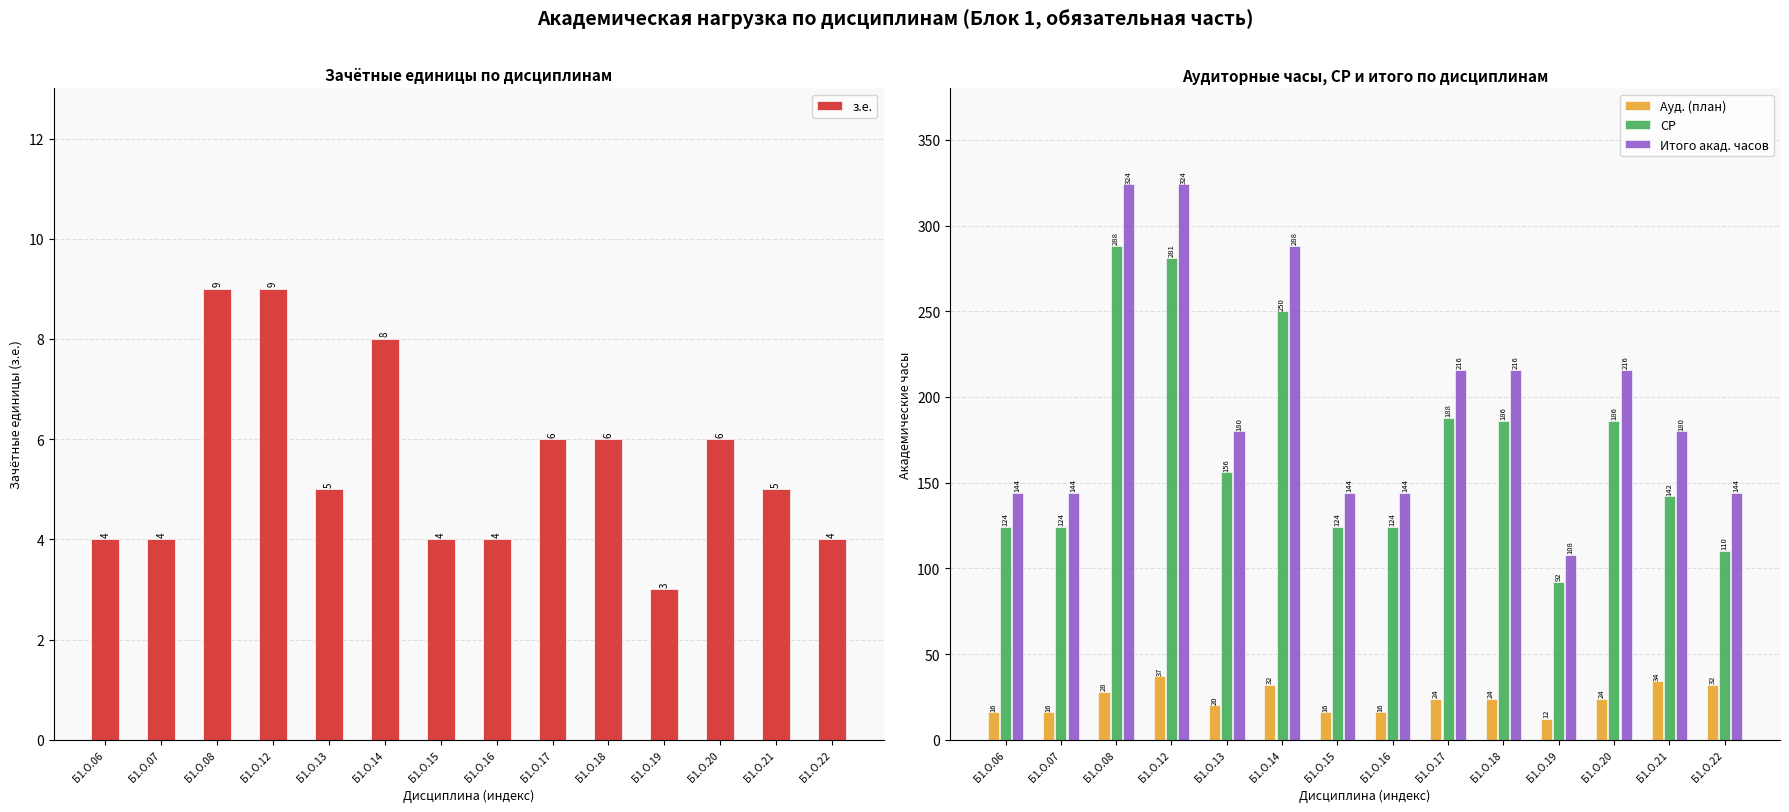

List the labels in order of Ауд. (план) value, largest first.

Б1.О.12, Б1.О.21, Б1.О.14, Б1.О.22, Б1.О.08, Б1.О.17, Б1.О.18, Б1.О.20, Б1.О.13, Б1.О.06, Б1.О.07, Б1.О.15, Б1.О.16, Б1.О.19